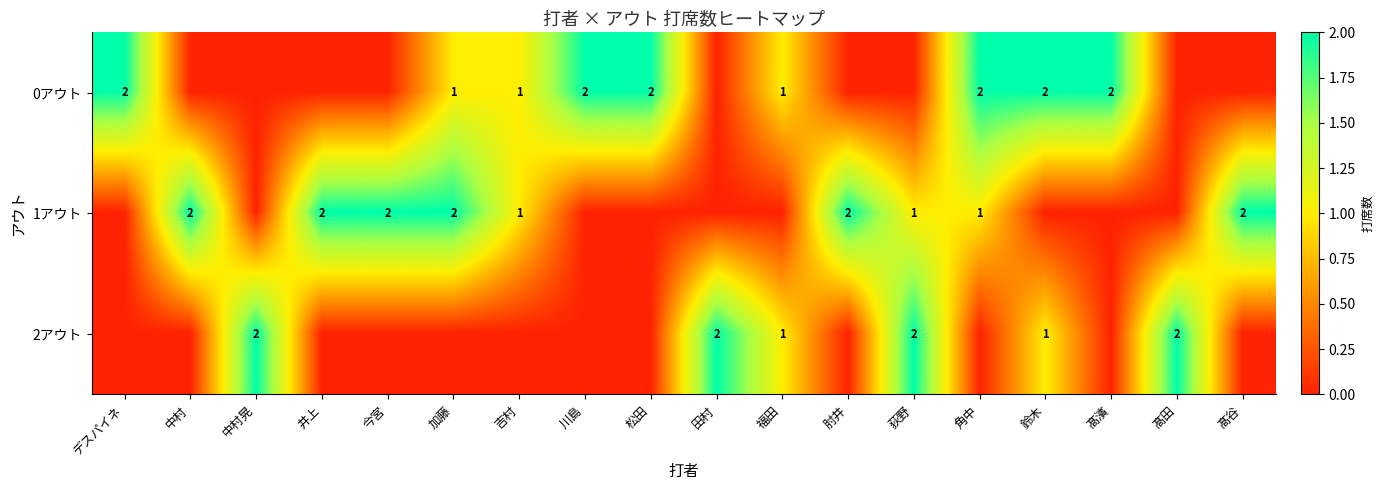

The 1アウト series shows 1 at 角中. True or false?

True